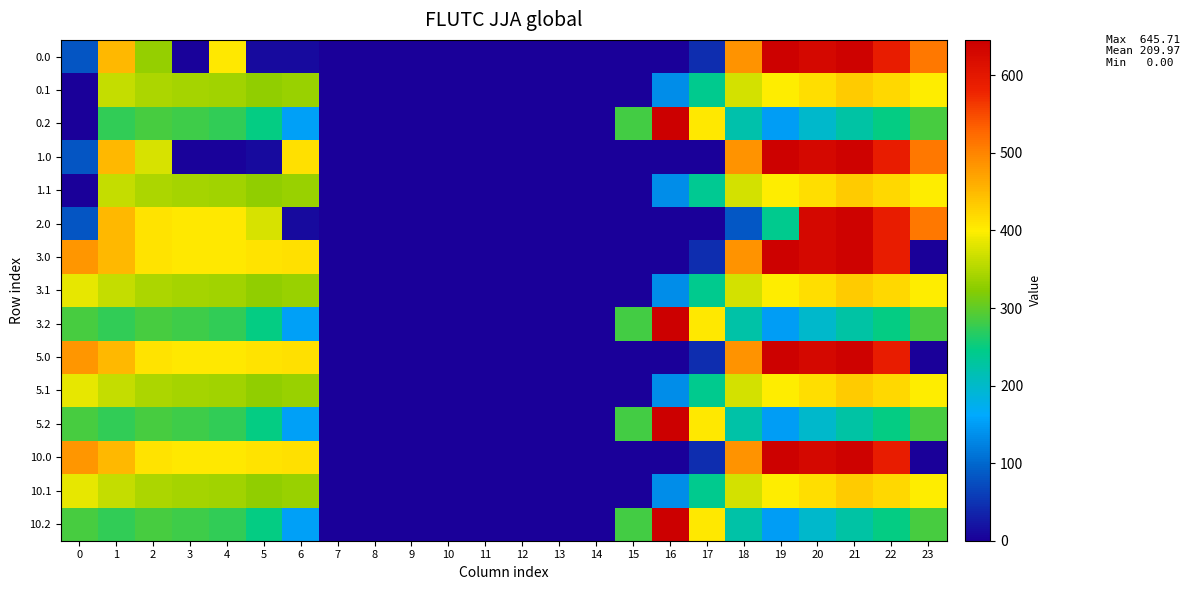

At how many categories does at least one series exceed 254?

16